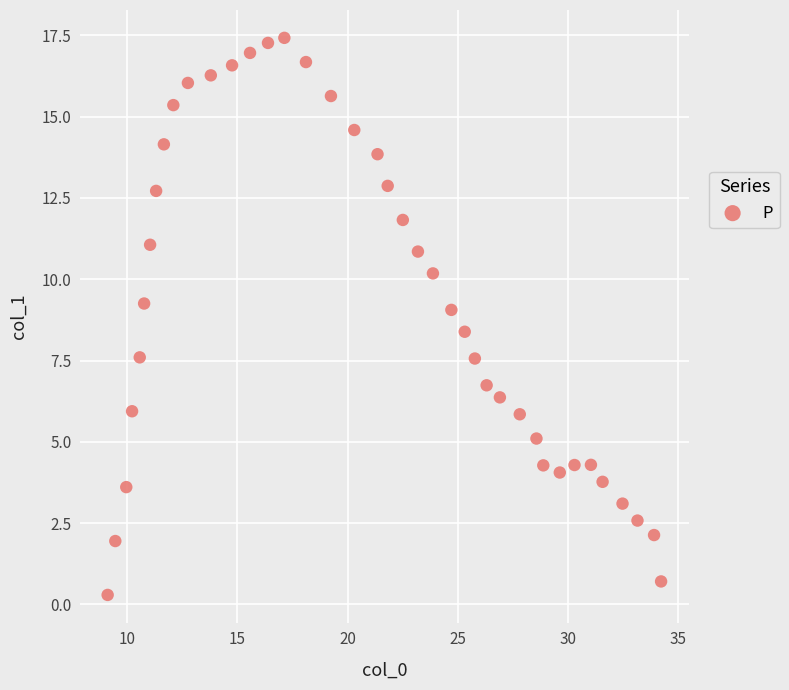

What is the range of Y values (max minus min)?

17.1